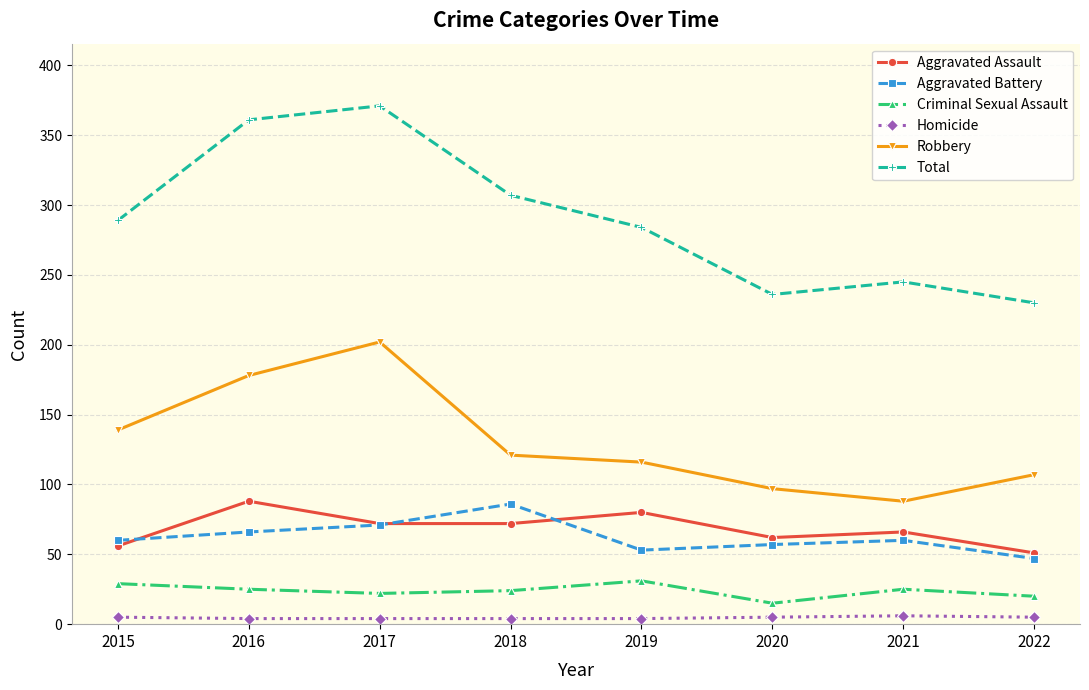

At which category does Aggravated Assault reach its first local peak?

2016